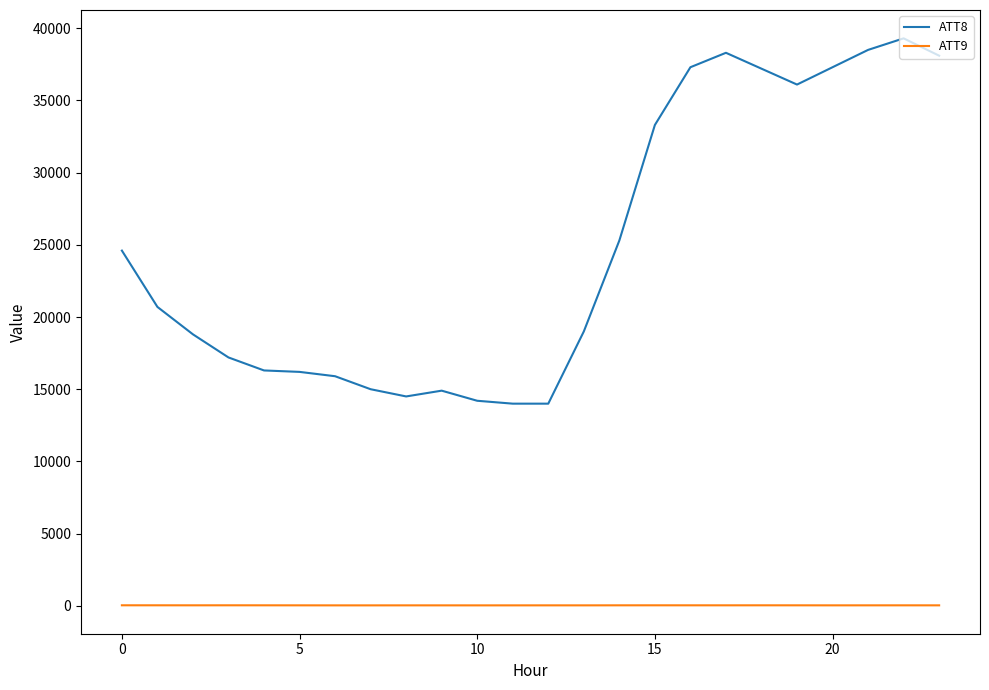

What is the lowest value of the ATT8 series?

14000.0